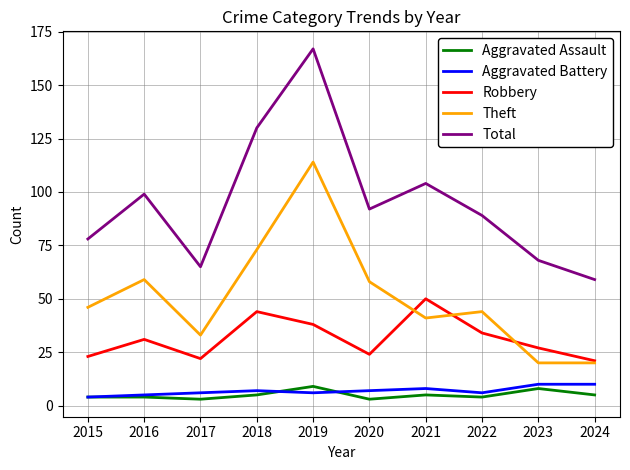

Is this an area chart (filled region under the line)?

No